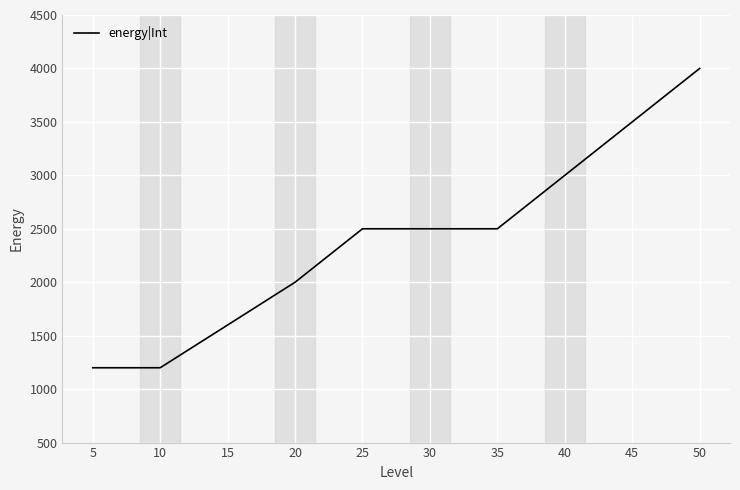

What is the minimum value shown in the chart?

1200